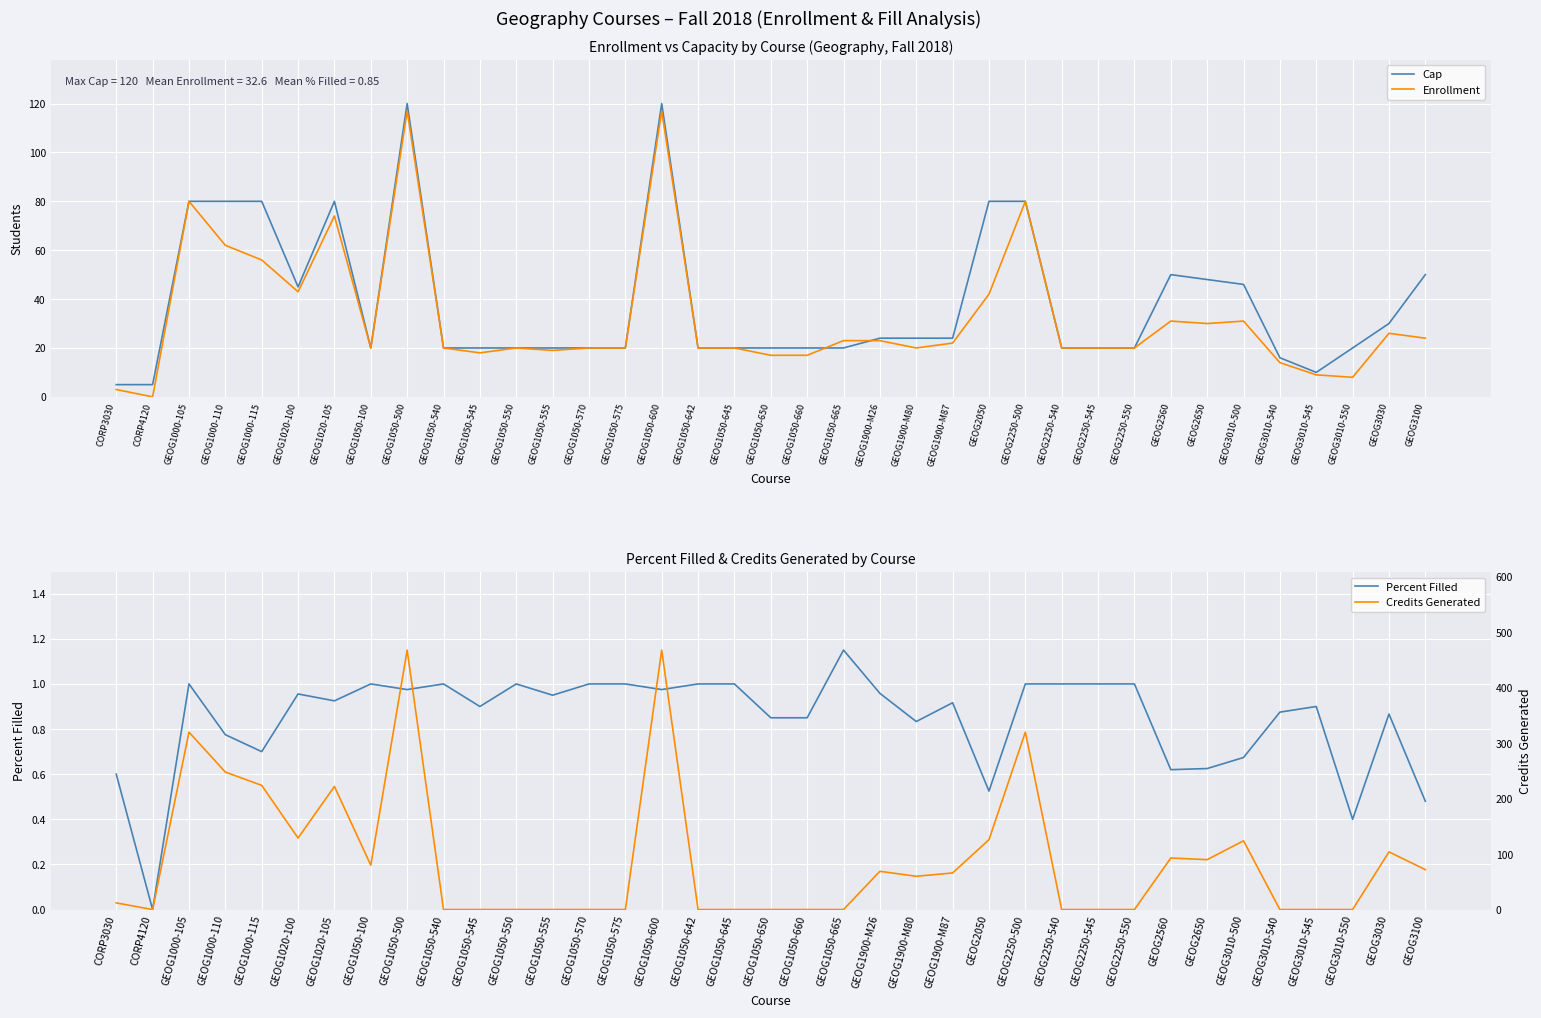

Count the number of data series in this chart.

4